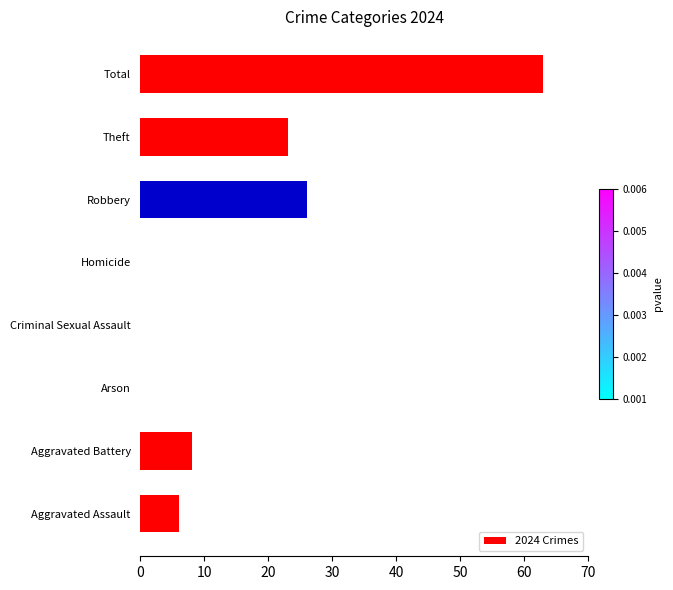

Which has a higher value, Aggravated Assault or Arson?

Aggravated Assault